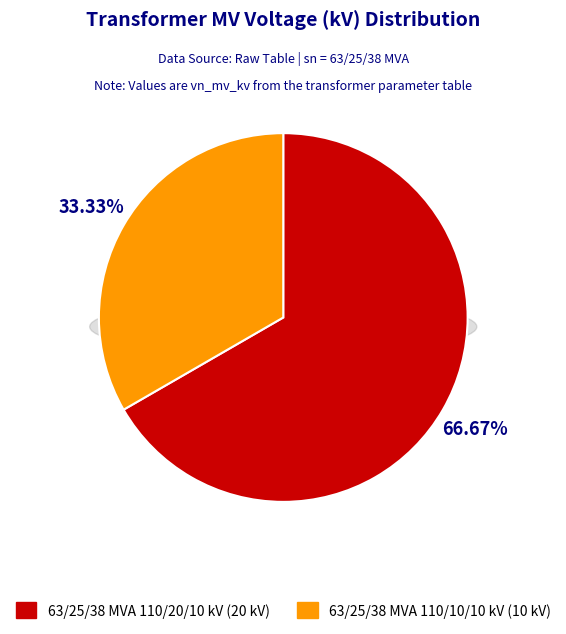

The 63/25/38 MVA 110/10/10 kV slice represents 23% of the pie. True or false?

False